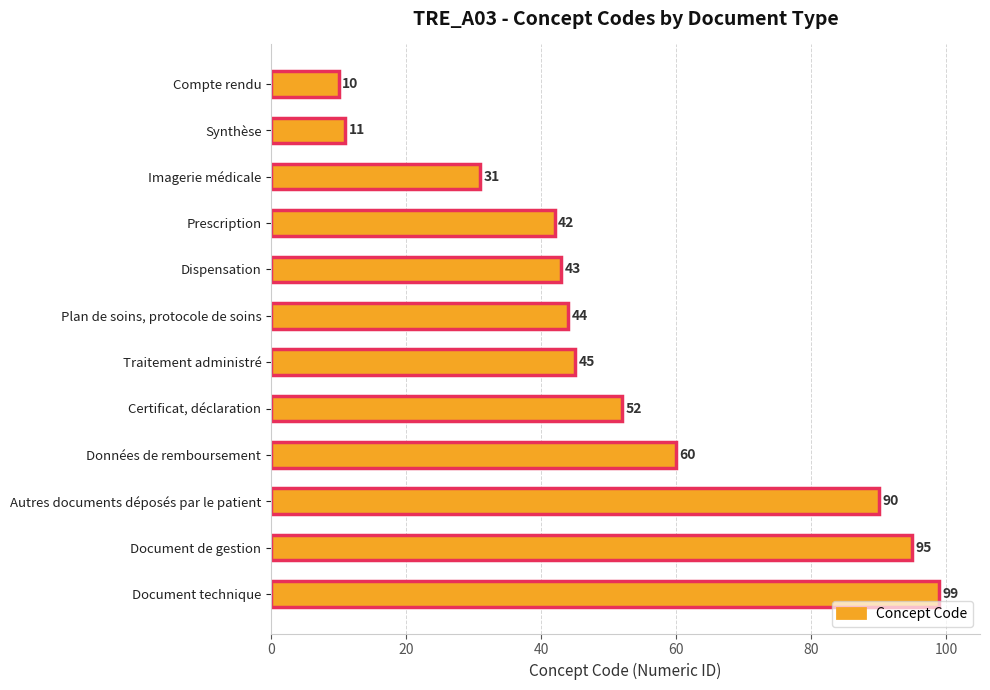

What is the ratio of the value at Données de remboursement to the value at Traitement administré?

1.3